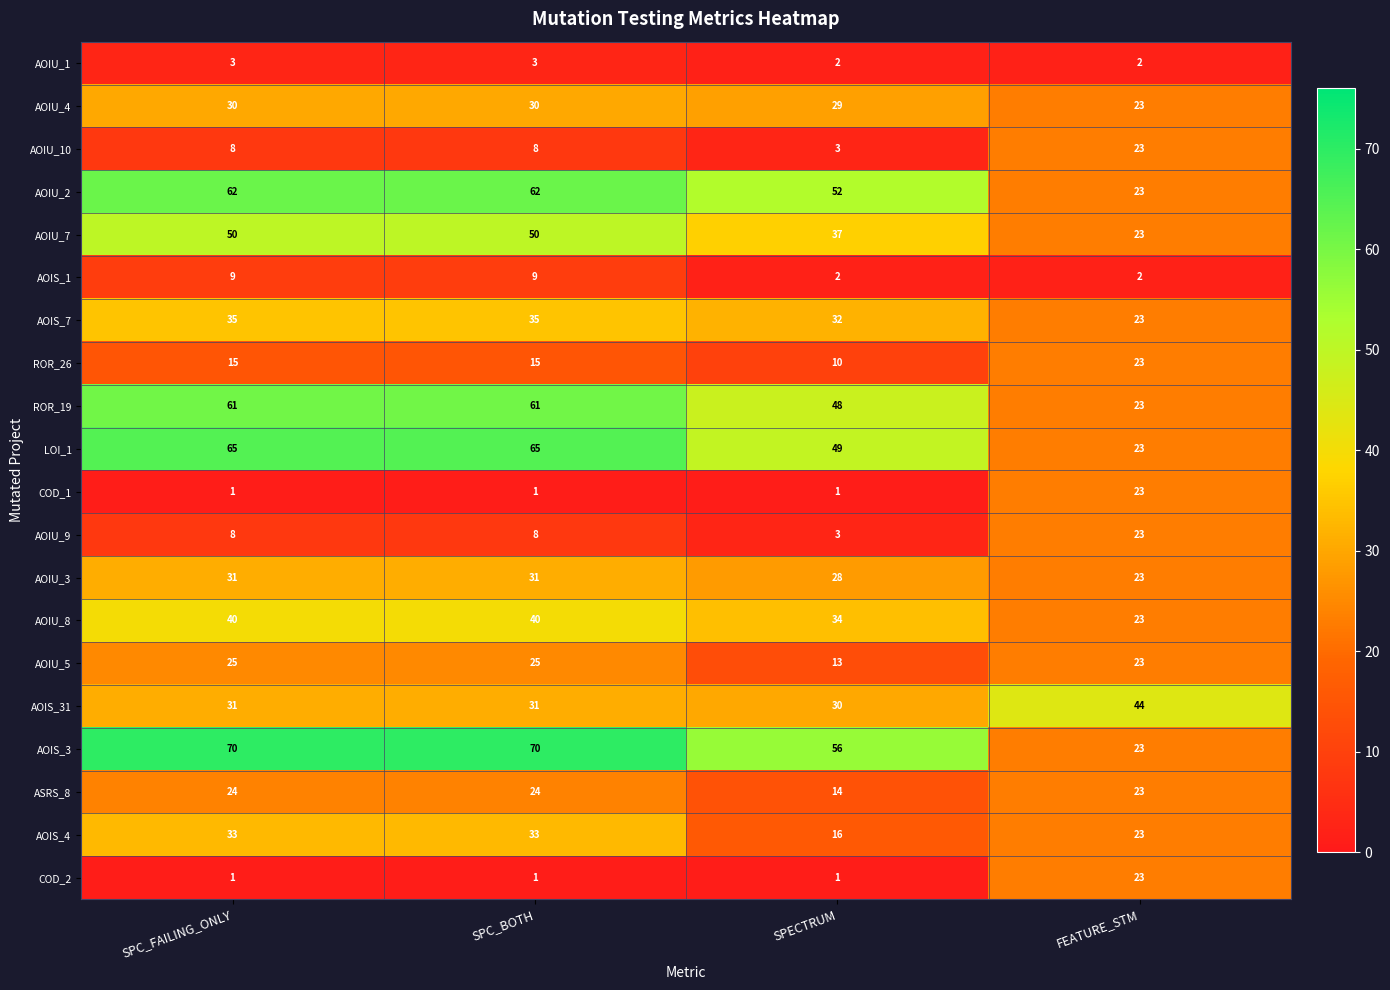

Read the LOI_1 value at SPC_BOTH.

65